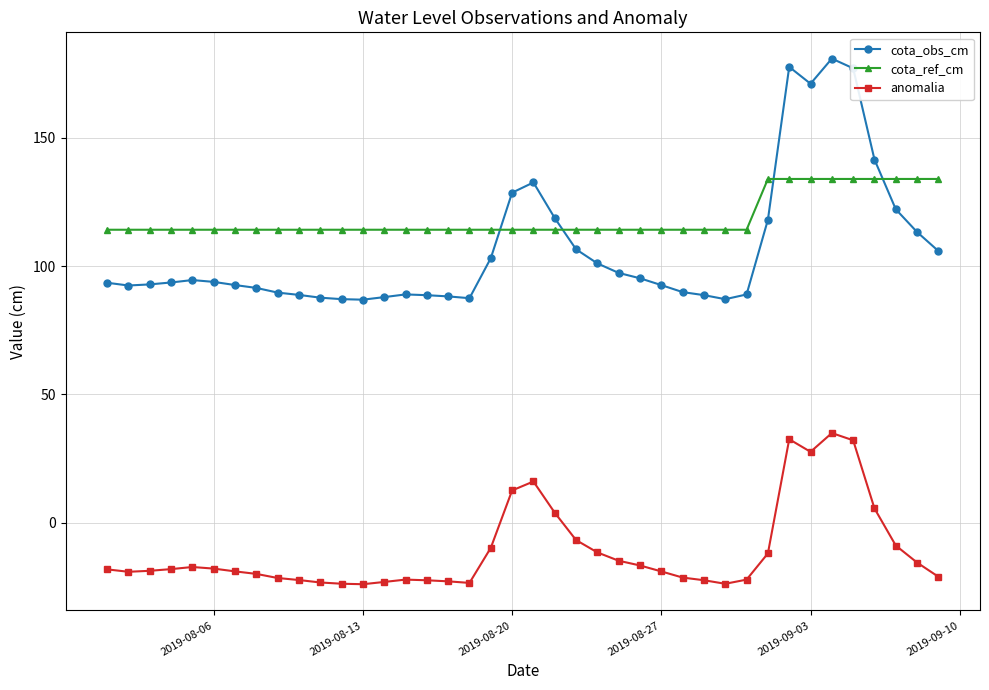

Which series has the largest total across all categories?

cota_ref_cm